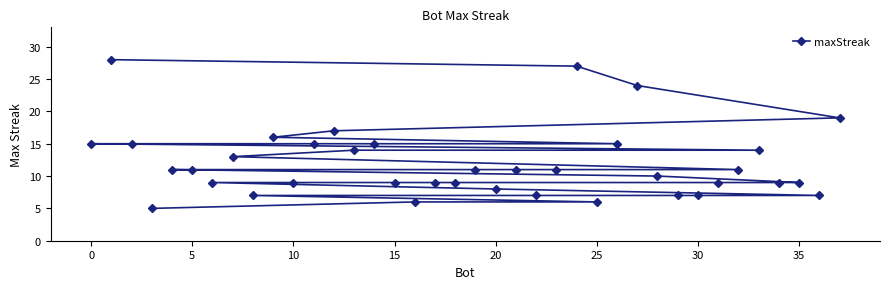

The value at 15 is 9. True or false?

True